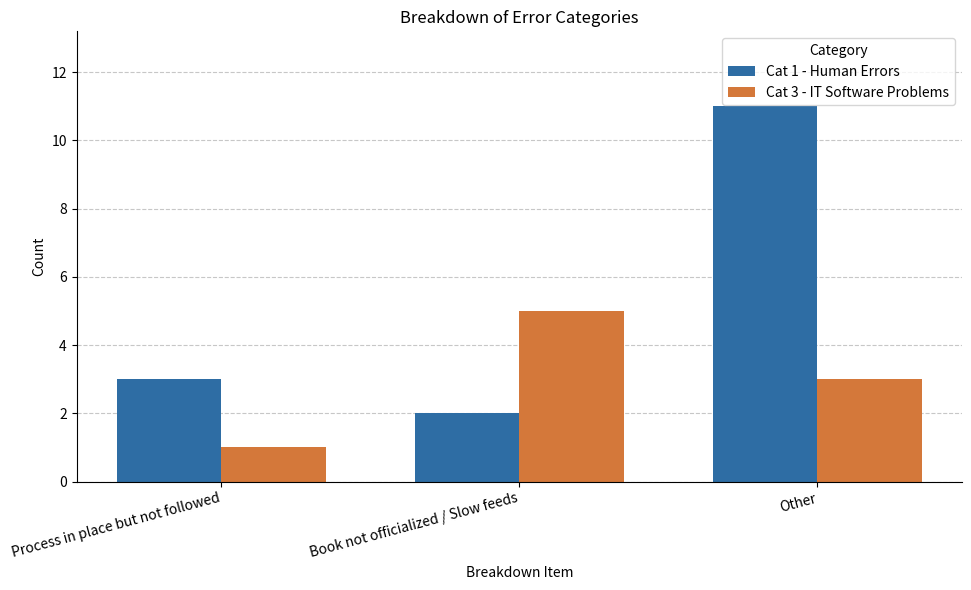

Rank the categories by Cat 1 - Human Errors value from highest to lowest.

Other, Process in place but not followed, Book not officialized / Slow feeds